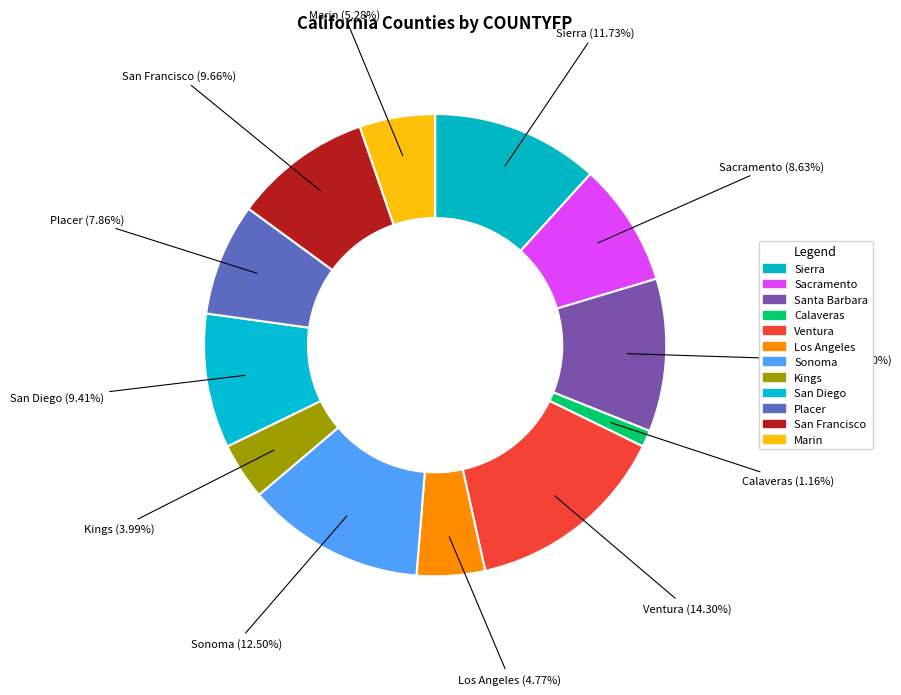

How many segments does this pie chart have?

12